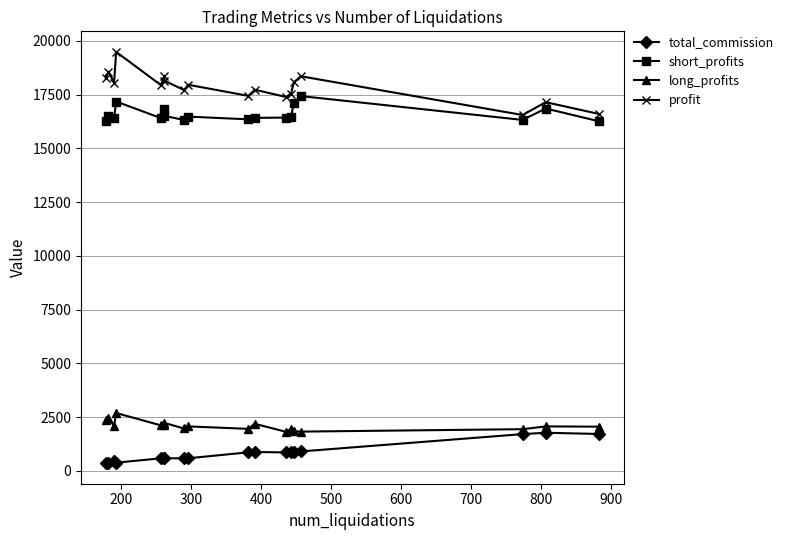

Where is the first local minimum for total_commission?

400